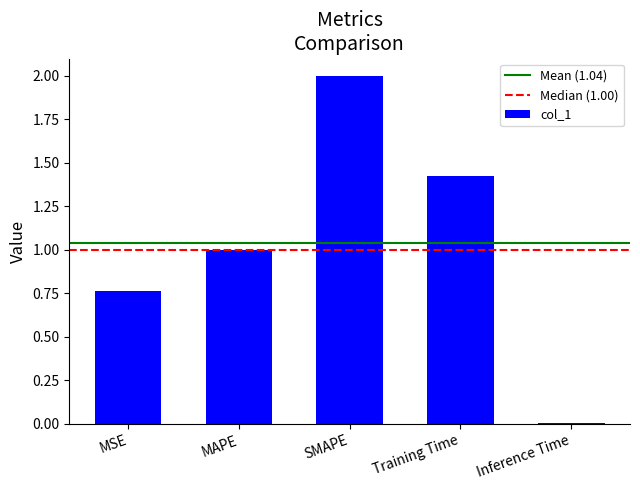

Are the bars grouped side by side (vs. stacked)?

No